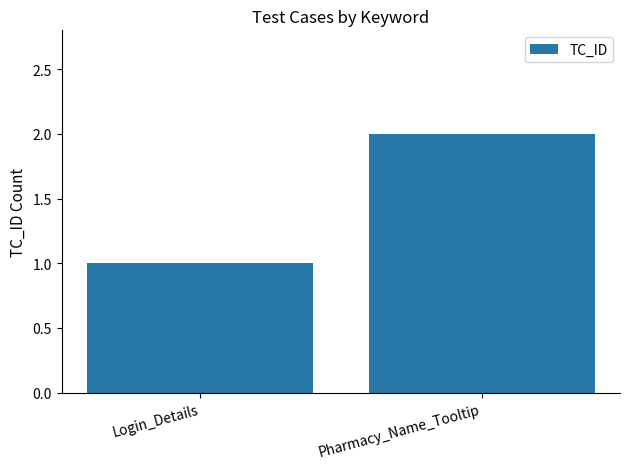

How many bars are there in total?

2